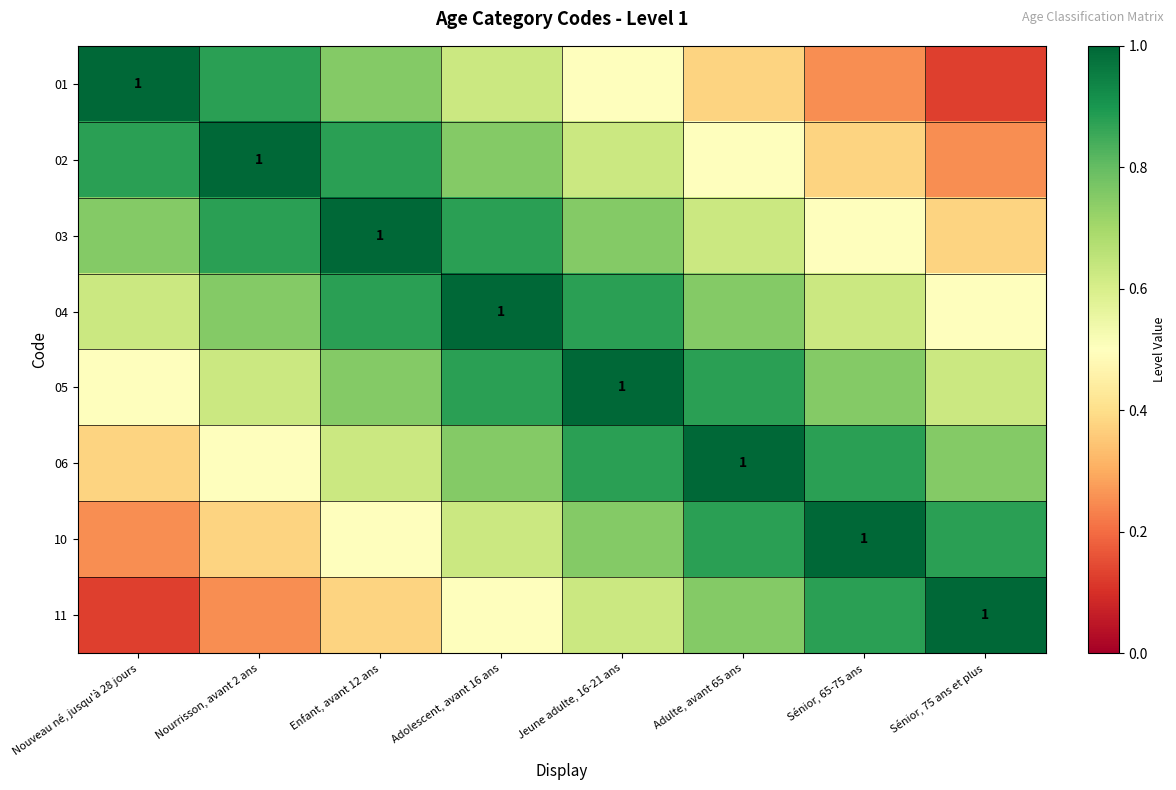

How many 04 values are between 0 and 1?

8